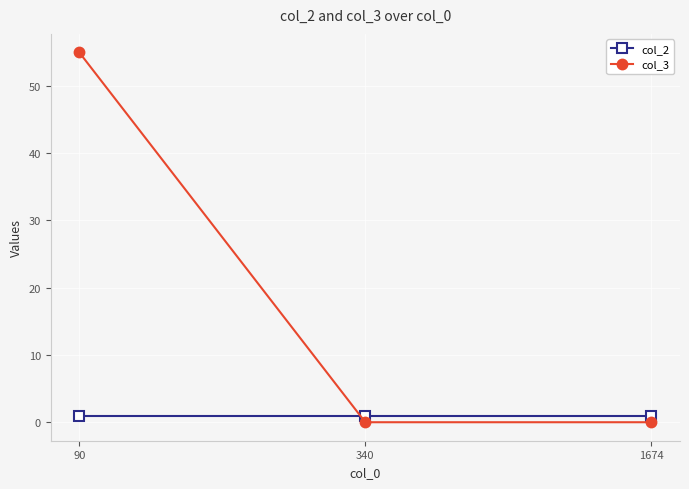

Which series has the largest range (max minus min)?

col_3